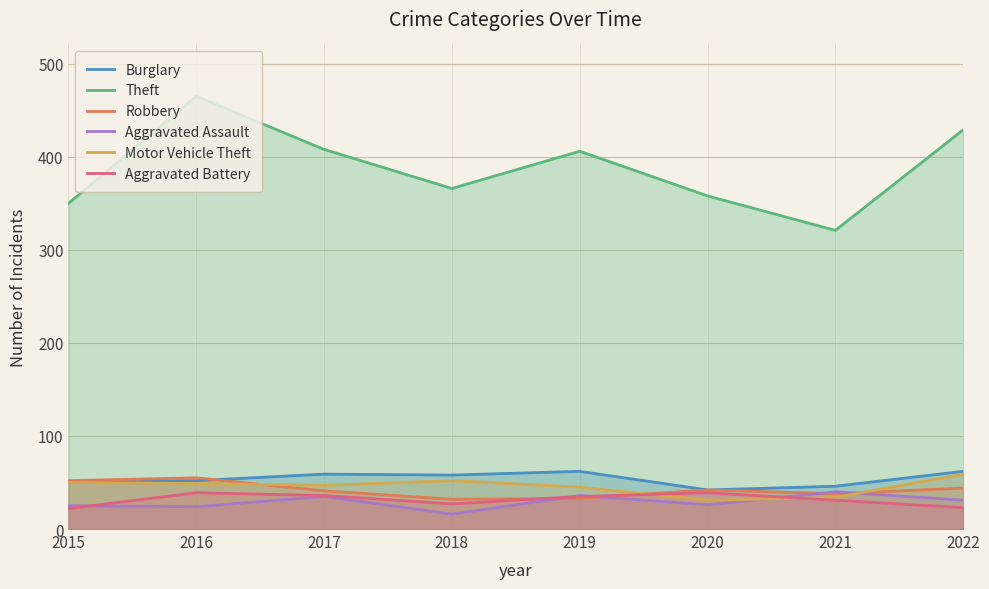

What is the difference between the maximum and minimum values in the Aggravated Assault series?

24